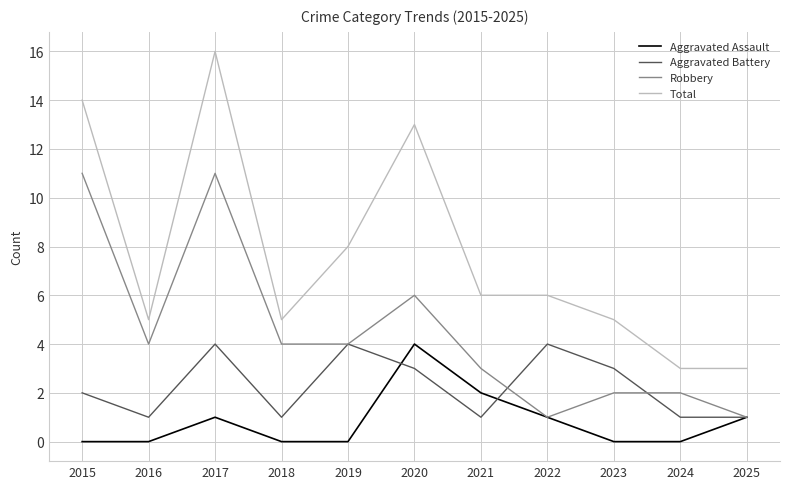

True or false: Total and Aggravated Assault cross at least once.

False